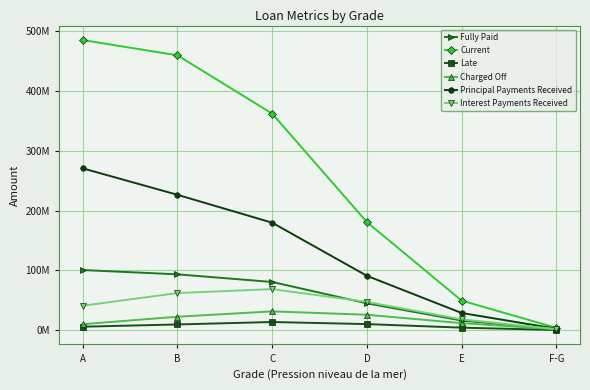

Rank the series at F-G from lowest to highest value.

Late, Charged Off, Fully Paid, Interest Payments Received, Principal Payments Received, Current